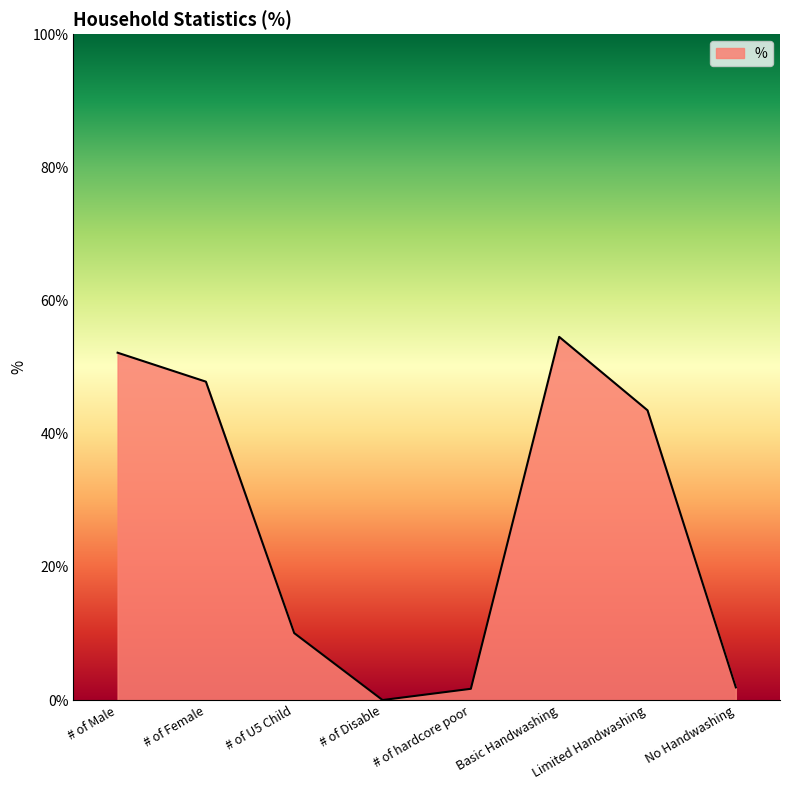

What is the change in value from Basic Handwashing to Limited Handwashing?

-11.0